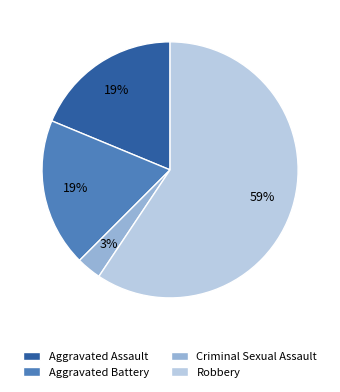

What is the majority slice?

Robbery